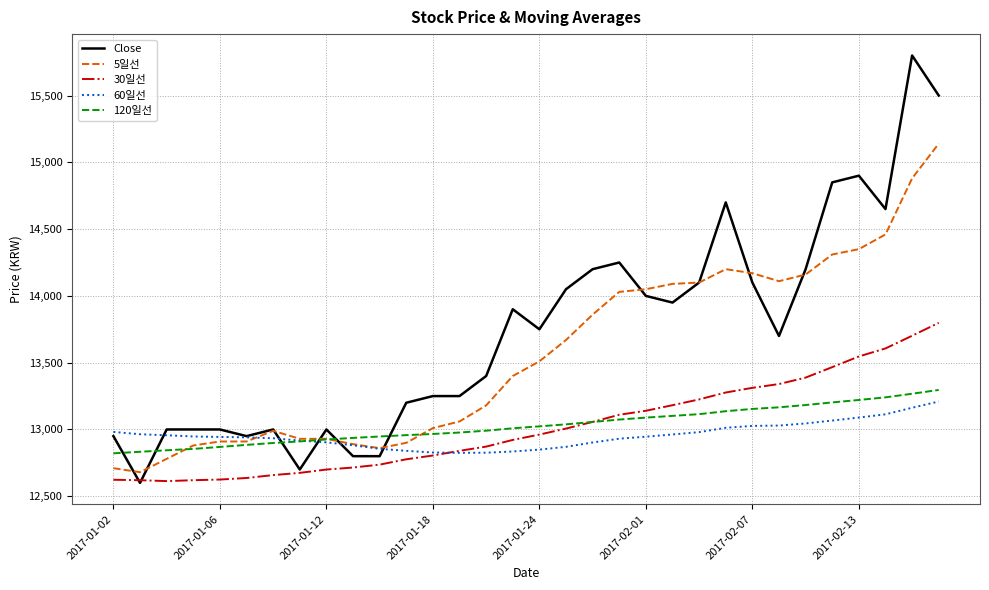

What is the smallest value displayed?

12600.0